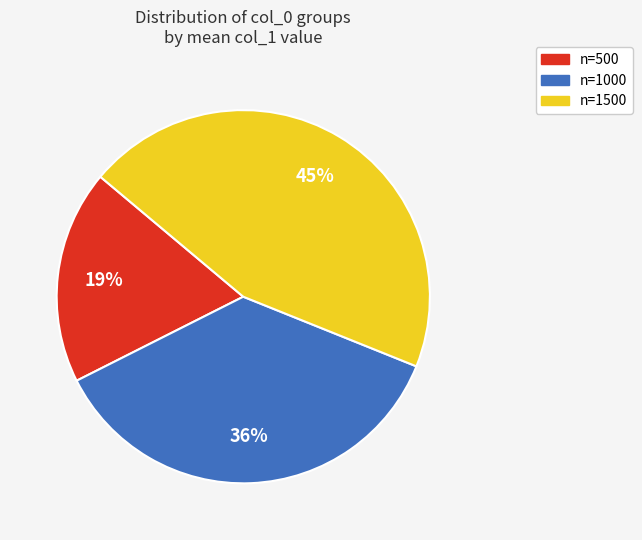

To the nearest percent, what is the average slice percentage?

33%